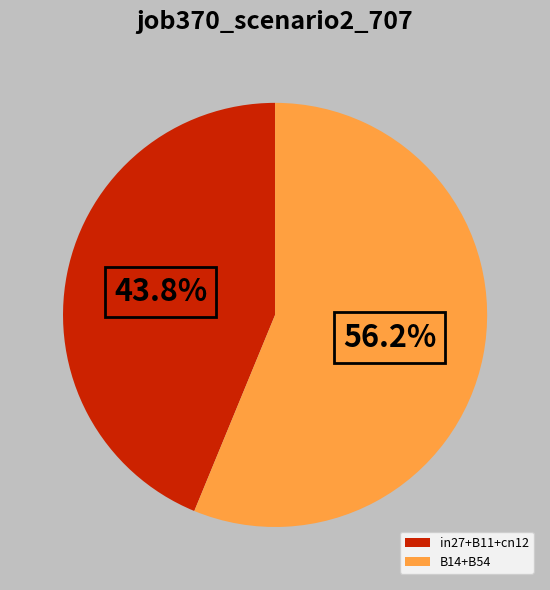

What percentage do in27+B11+cn12 and B14+B54 together represent?

100.0%